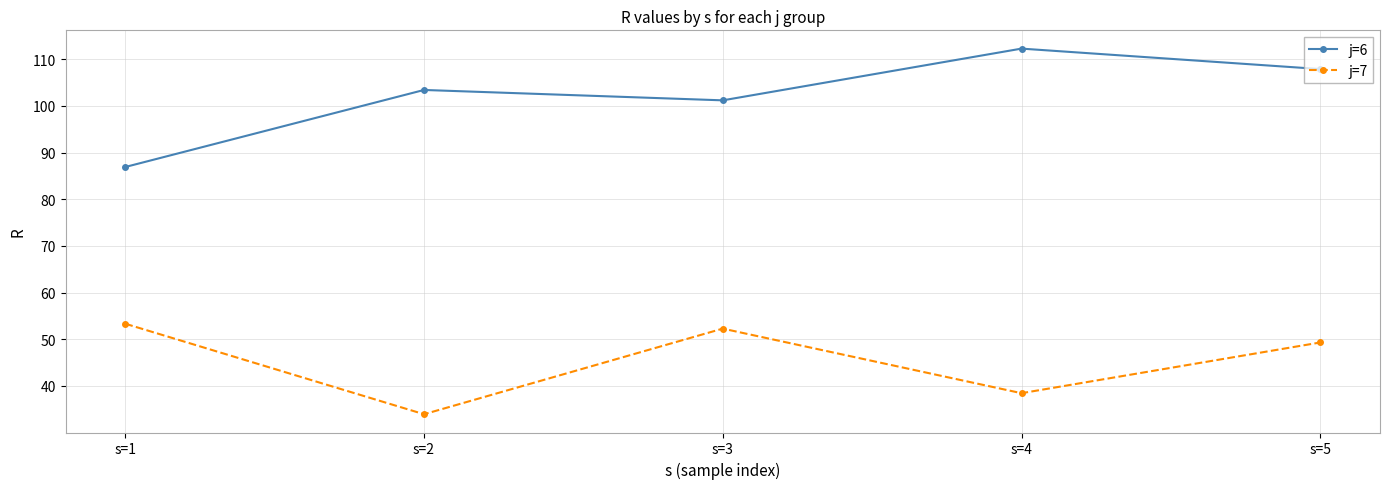

How many data points in j=7 are above 49?

3